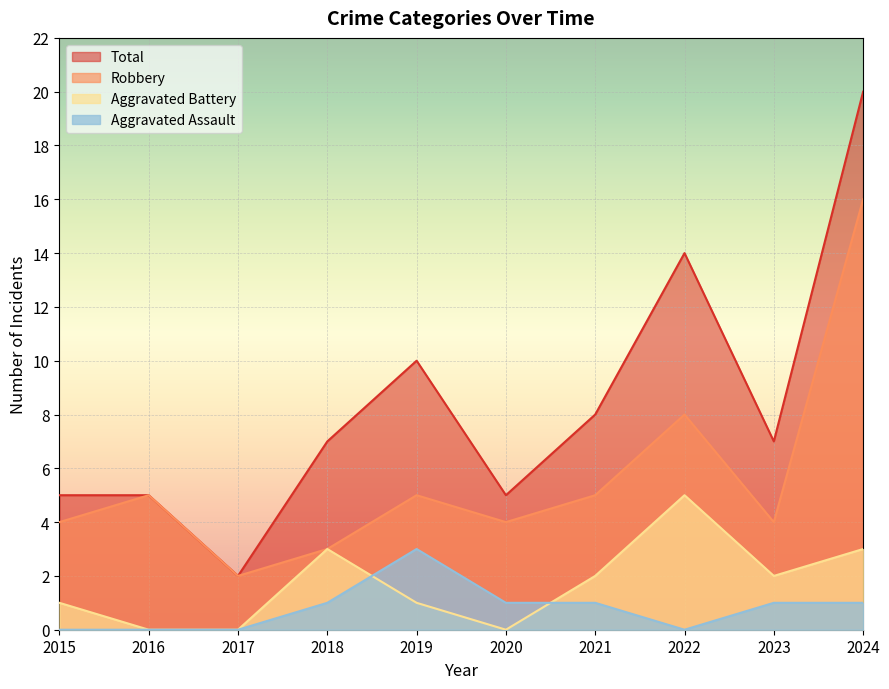

Is the value of Aggravated Battery at 2015 greater than the value of Robbery at 2019?

No